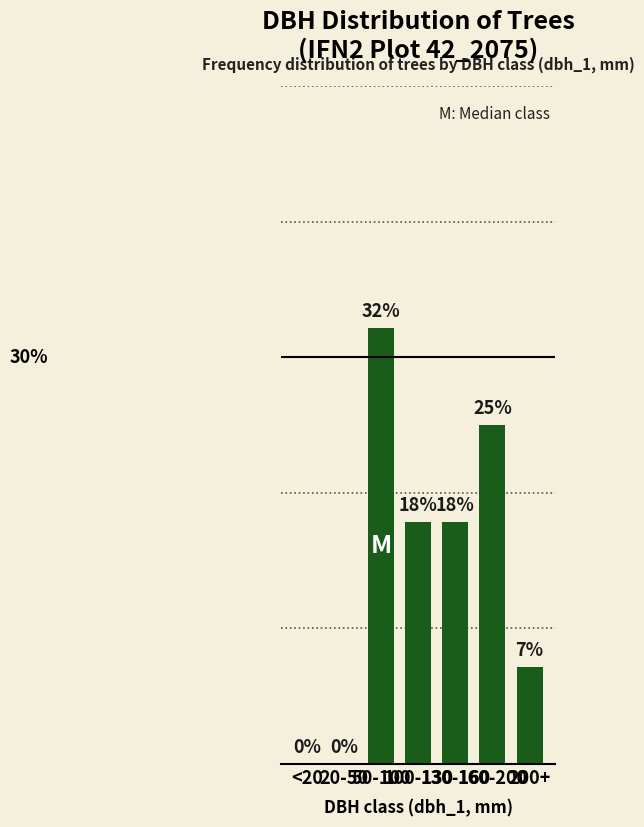

Reading left to right, list all the values displayed in this chart.

0.0	0.0	32.1	17.9	17.9	25.0	7.1